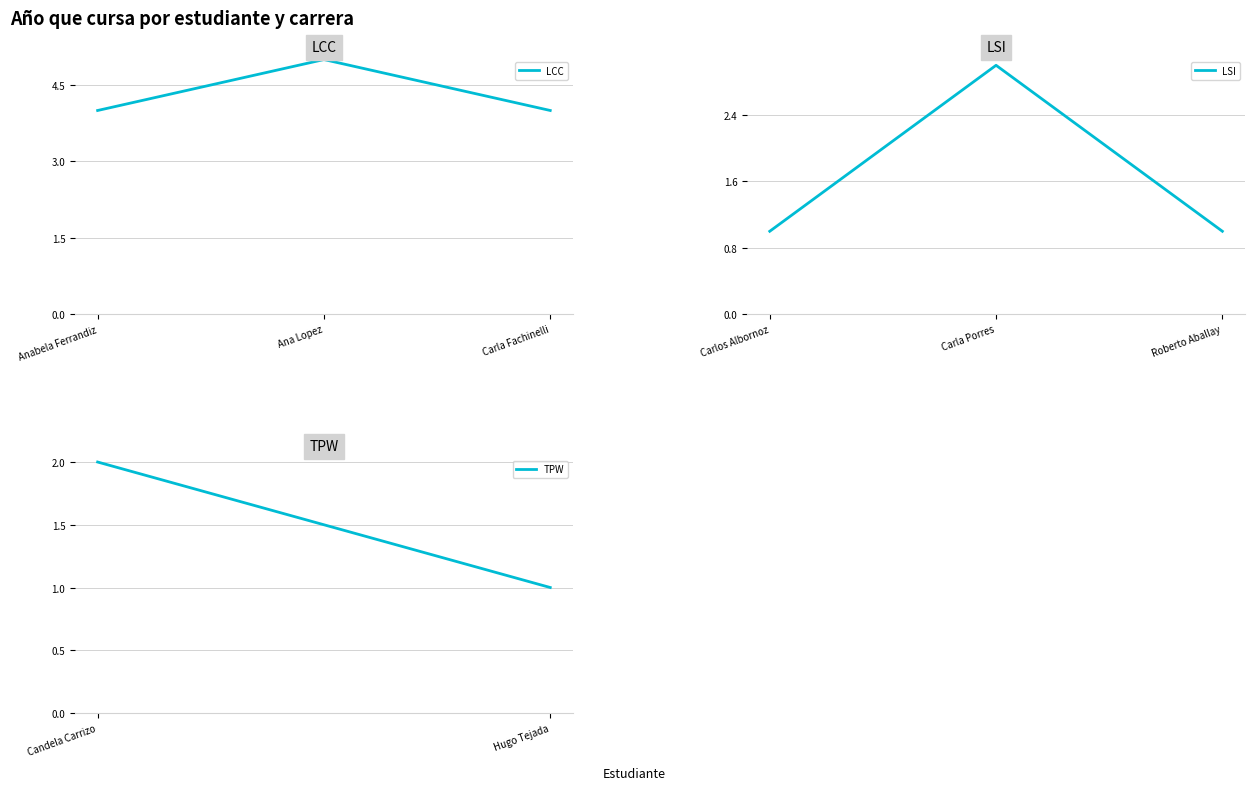

How many categories are shown in the chart?

3